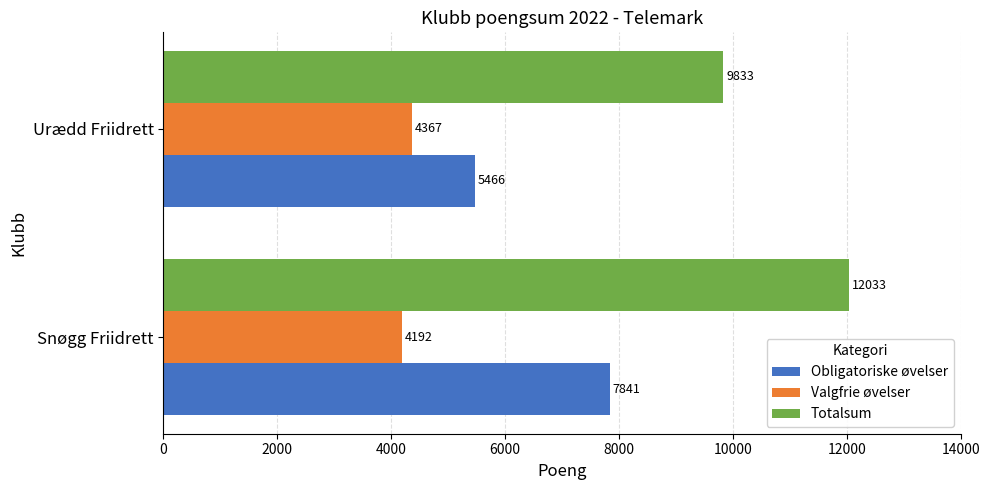

What is the sum of the Totalsum values at Urædd Friidrett and Snøgg Friidrett?

21866